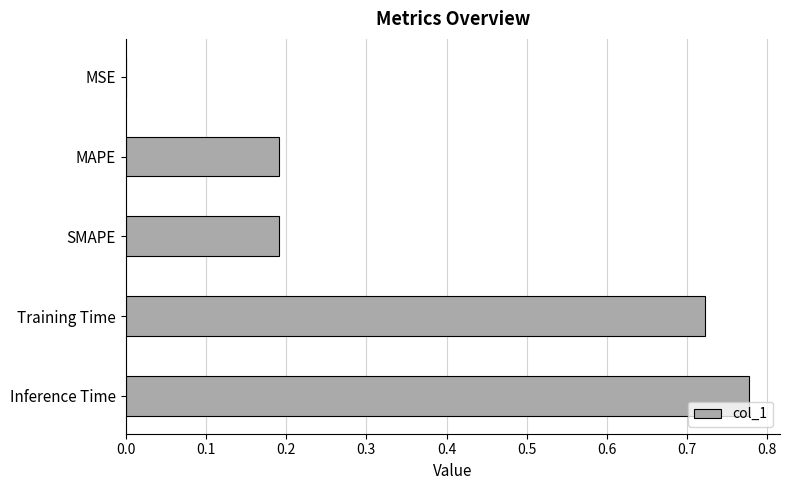

The chart shows a value of 0.4 at Training Time. True or false?

False